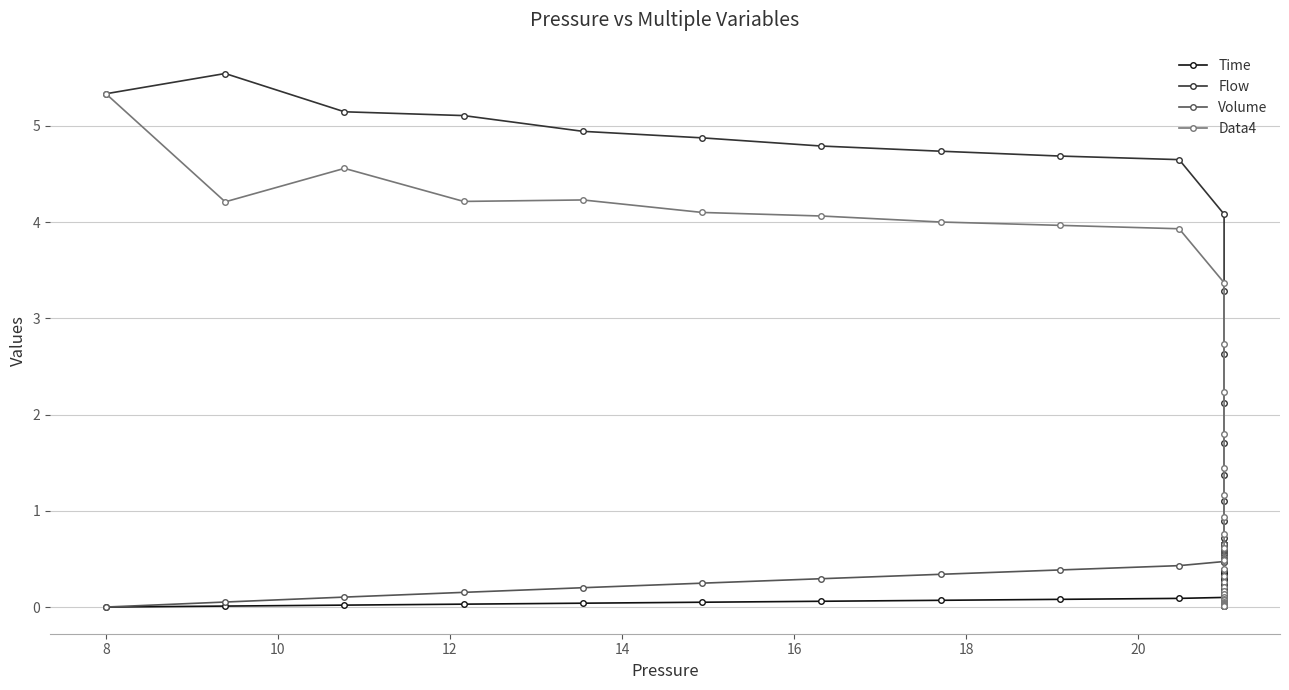

Is the value of Time at 29 greater than the value of Volume at 32?

No